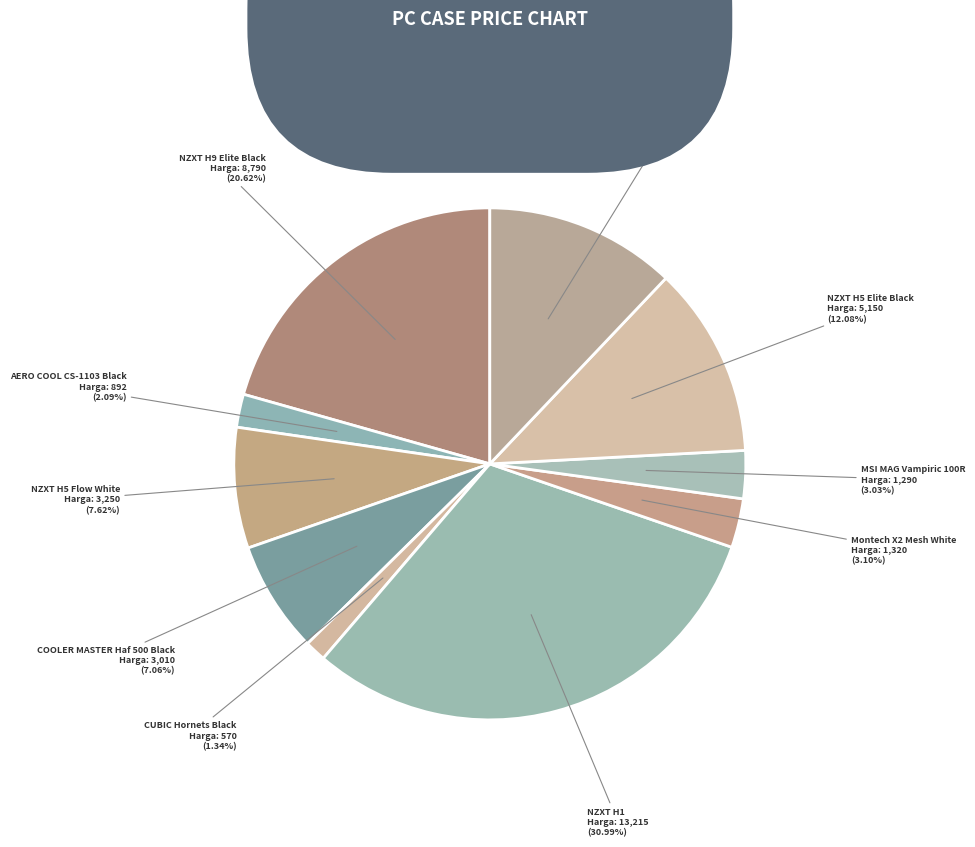

Which category has the biggest portion of the pie?

NZXT H1